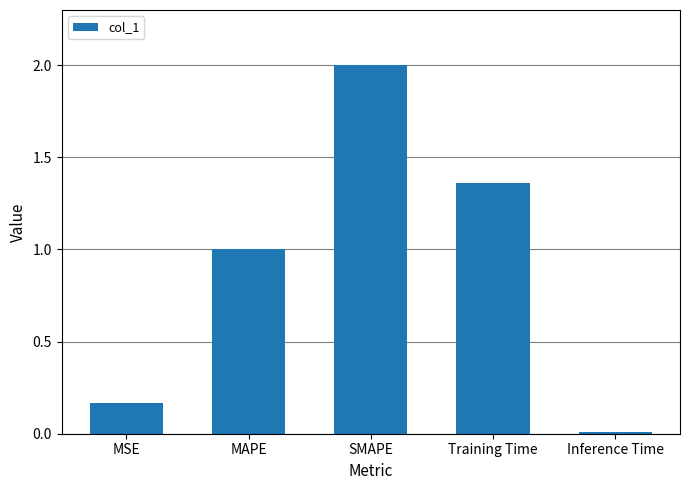

What is the greatest value displayed?

2.0